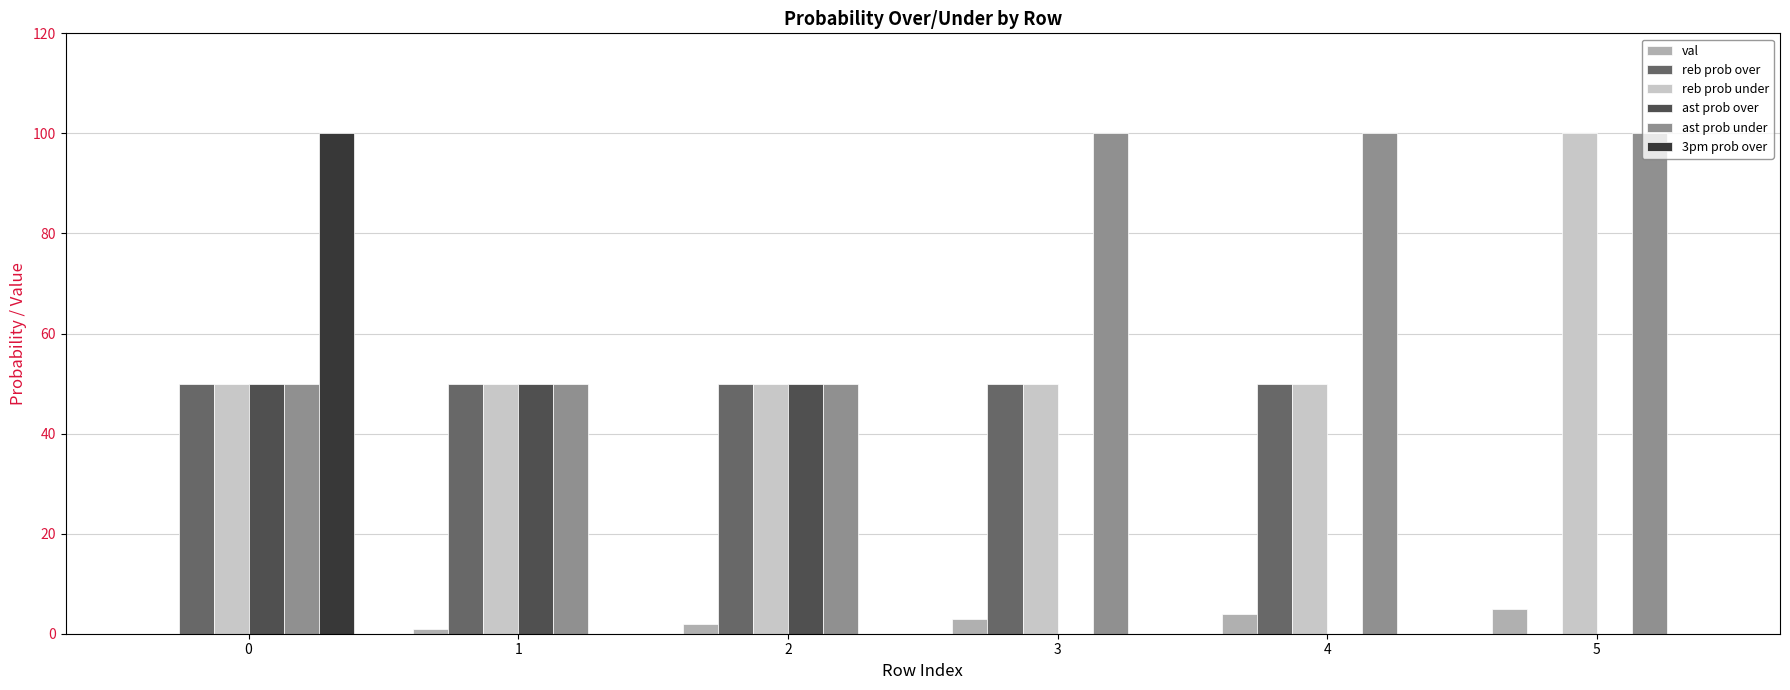

What is the spread (max minus min) of values at 5?

100